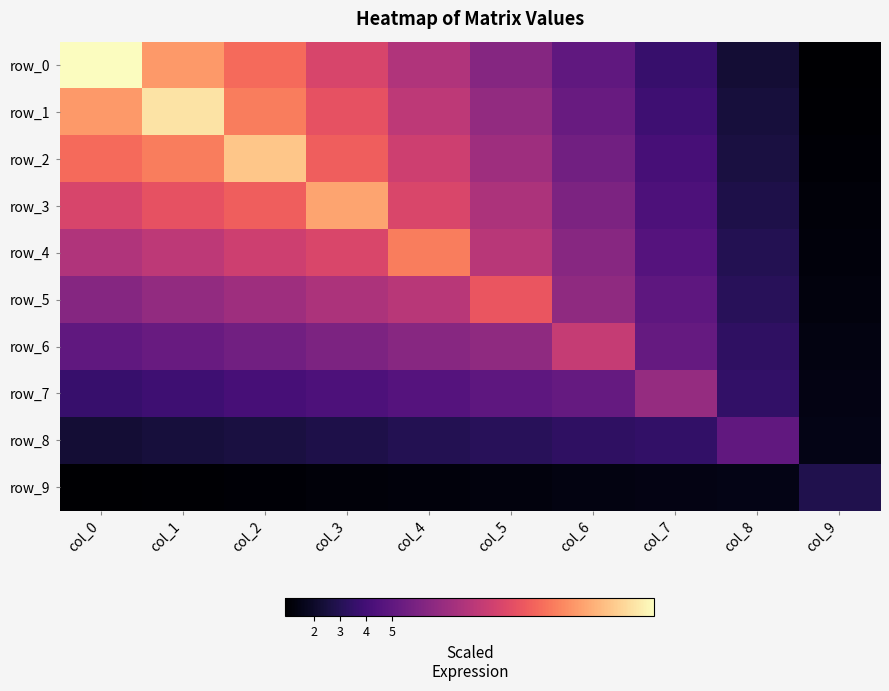

What is the sum of the row_6 values at col_6 and col_8?

11.9